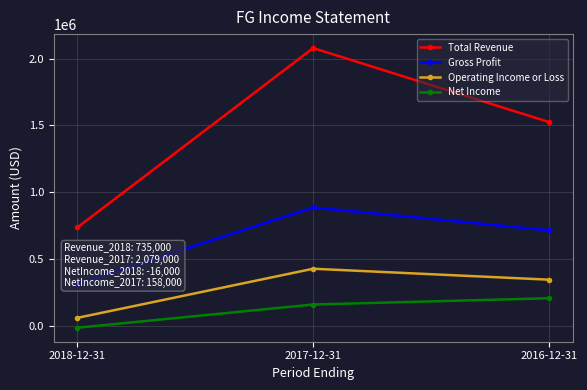

Which has a higher value, 2017-12-31 or 2016-12-31?

2017-12-31